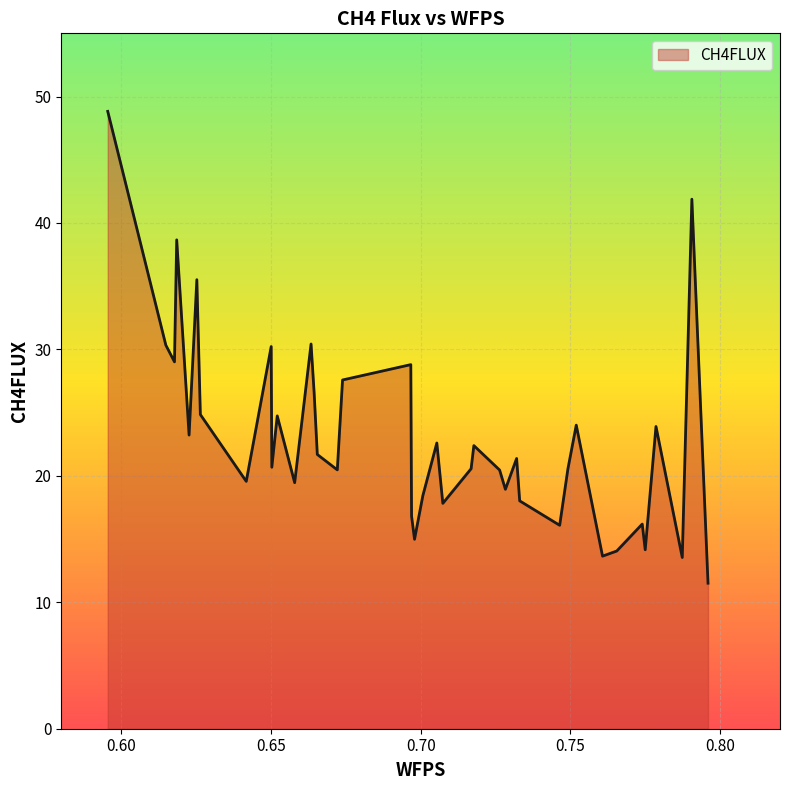

What is the greatest value displayed?

48.8